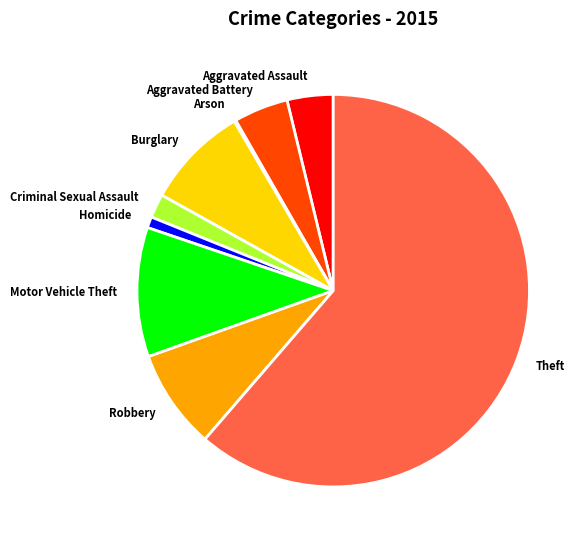

Which slice is the largest?

Theft